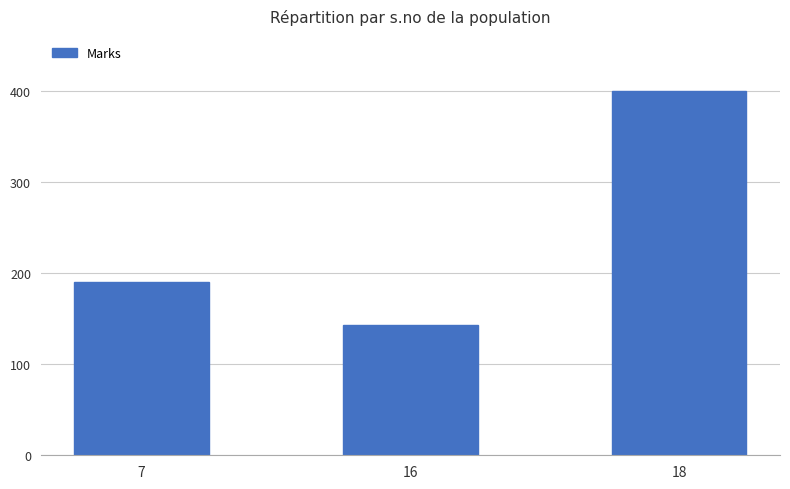

Which category has the lowest value across all series?

16